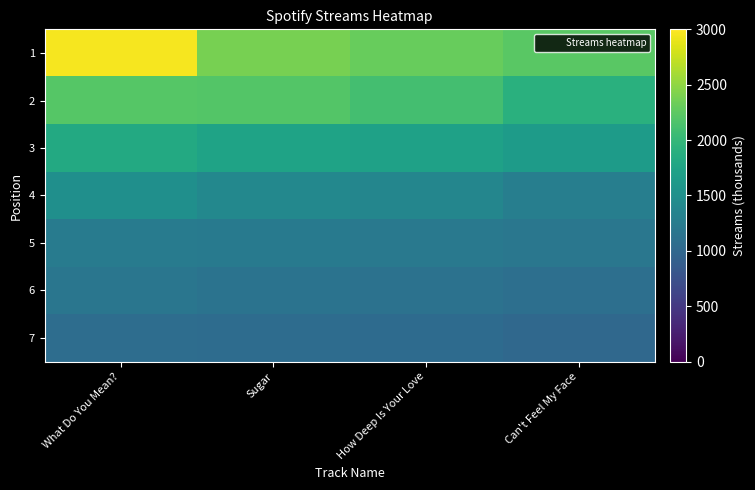

Which series has the largest total across all categories?

1